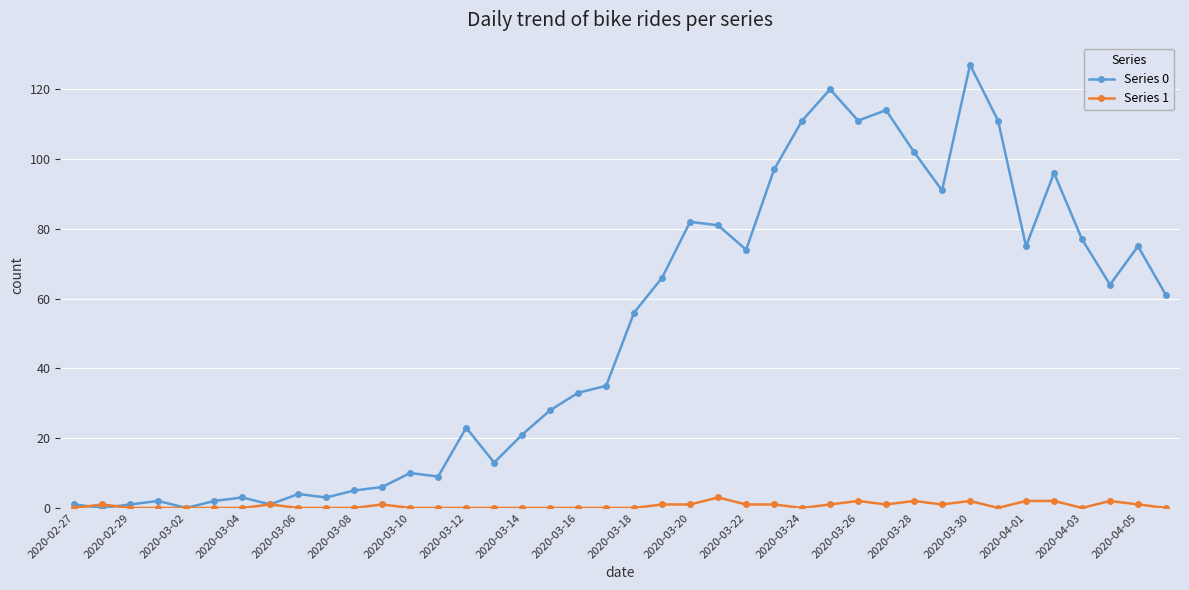

List the series in order of their overall mean, highest first.

Series 0, Series 1